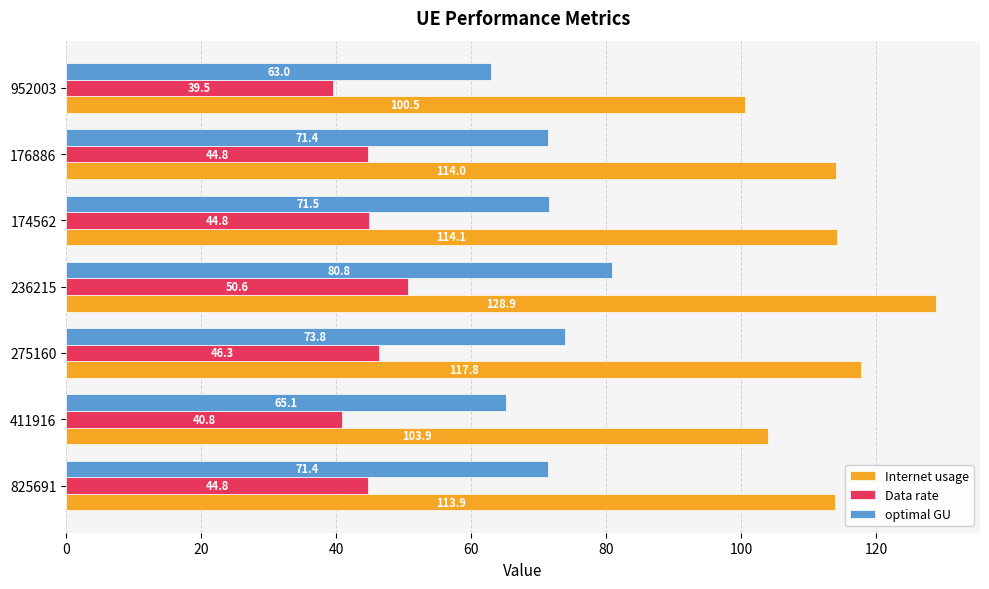

The optimal GU series shows 73.8 at 275160. True or false?

True